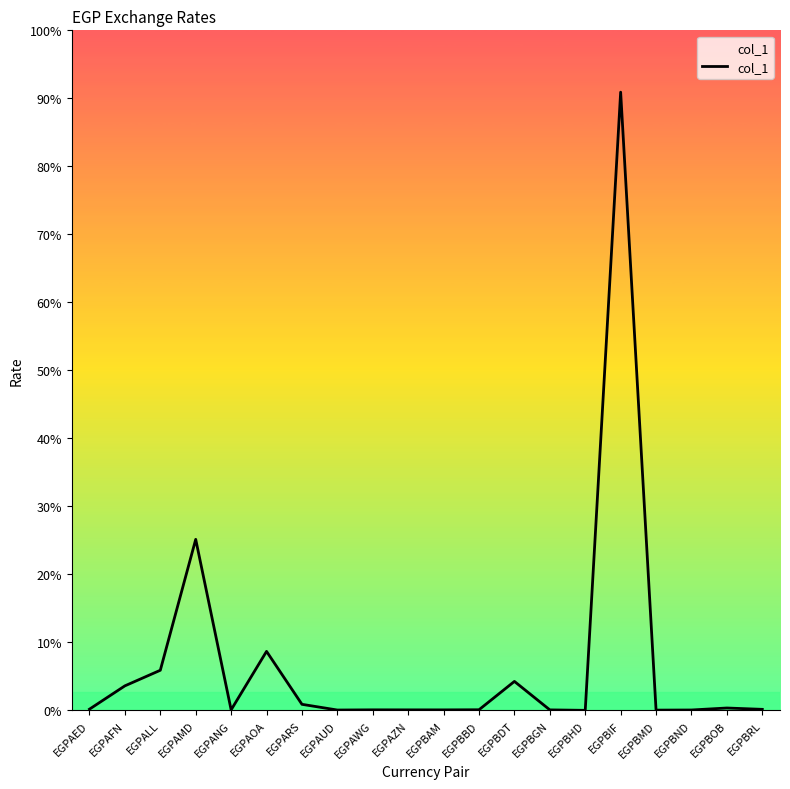

Does the chart have visible grid lines?

No